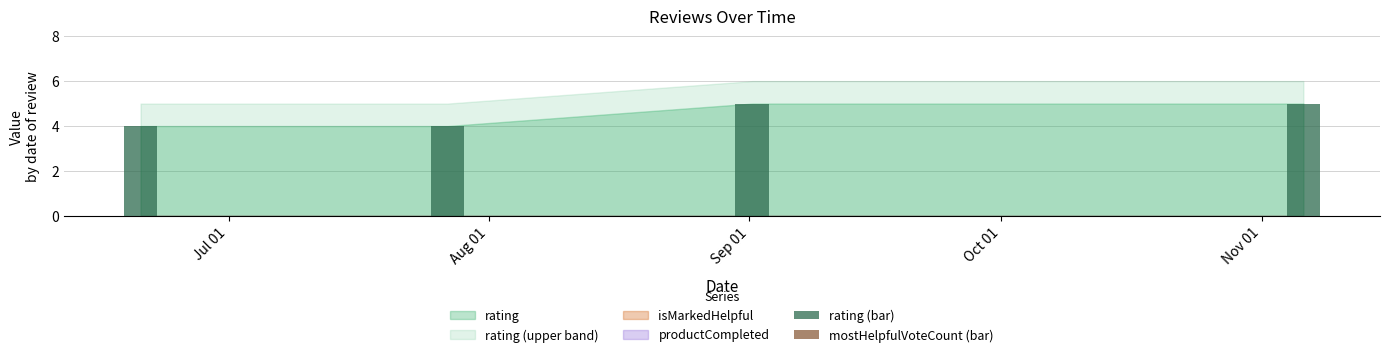

Reading left to right, transcribe all the data shown in this chart.

4	4	5	5